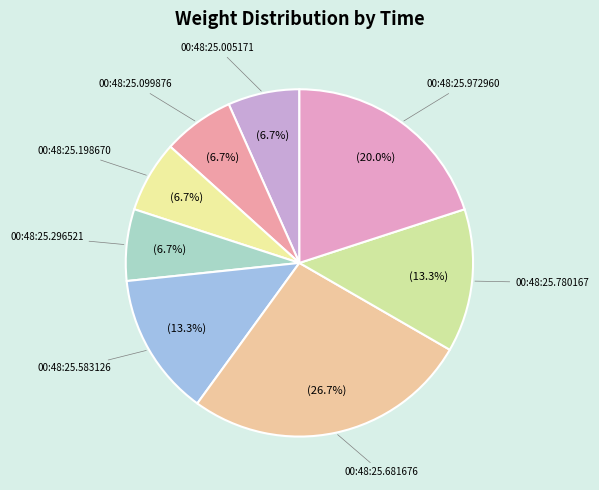

Count the number of slices in the pie.

8